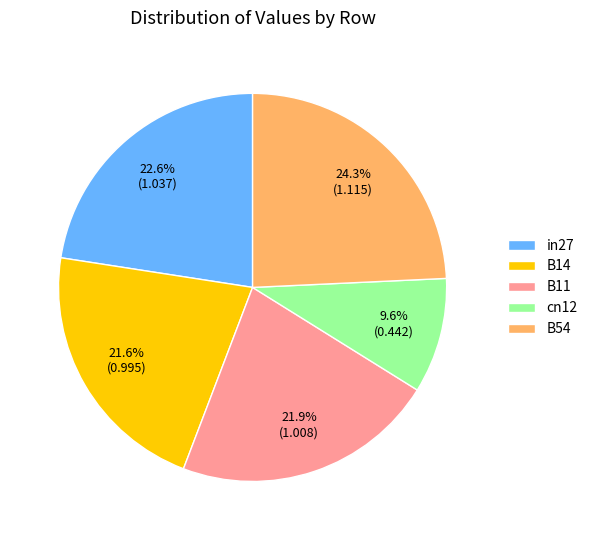

Is there any slice that represents more than half of the pie?

No